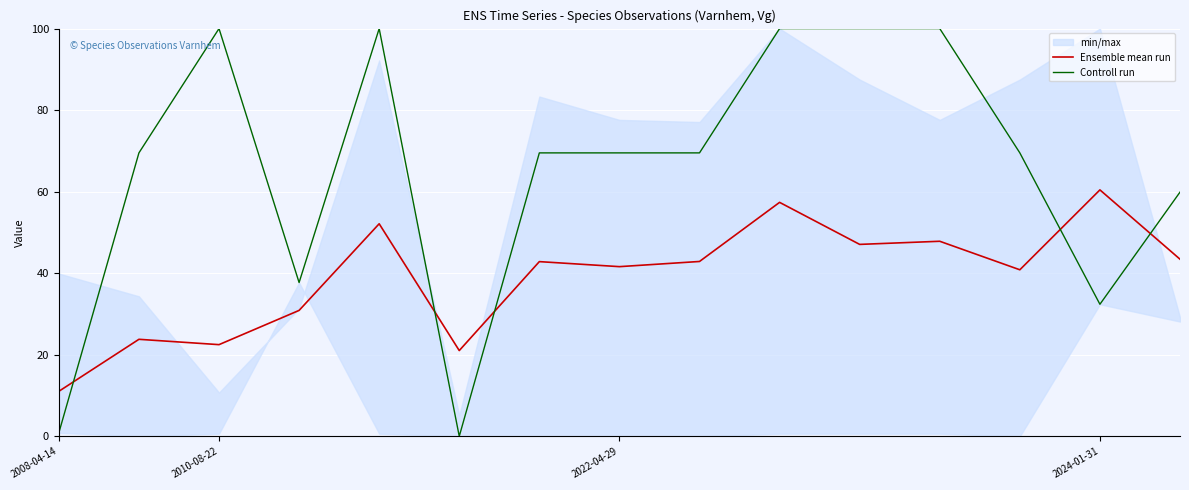

What is the label of the 6th point from the right?

9